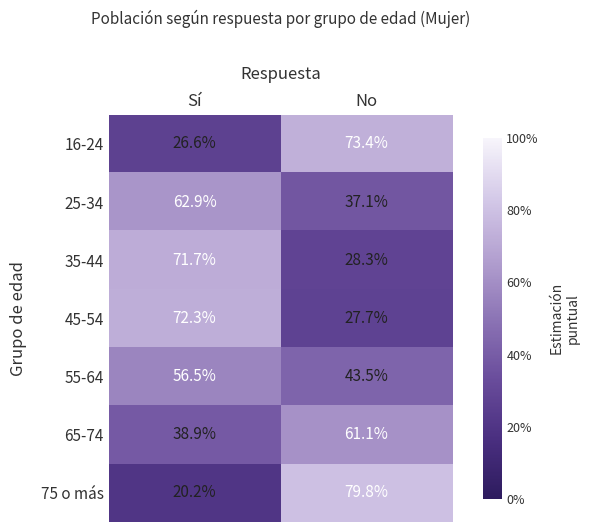

List the series in order of their peak value, lowest first.

55-64, 65-74, 25-34, 35-44, 45-54, 16-24, 75 o más